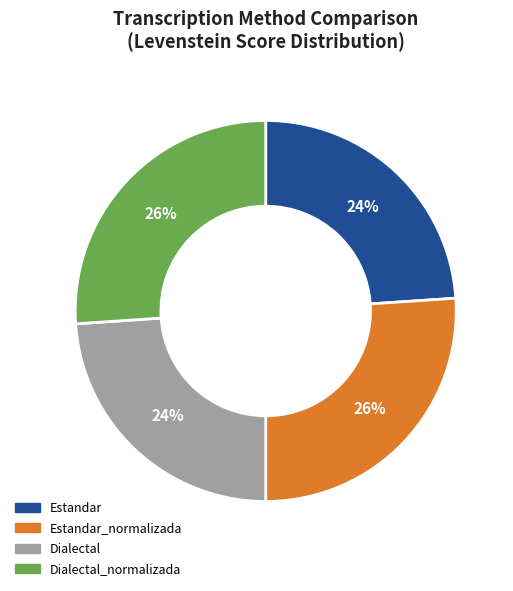

Is there a majority slice in this chart?

No